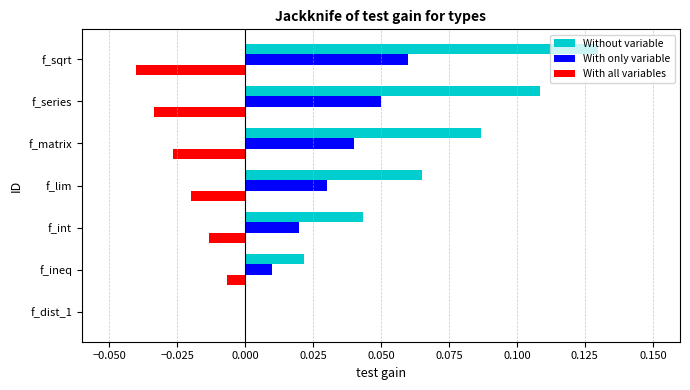

True or false: With all variables has a value of -0.0 at f_series.

True